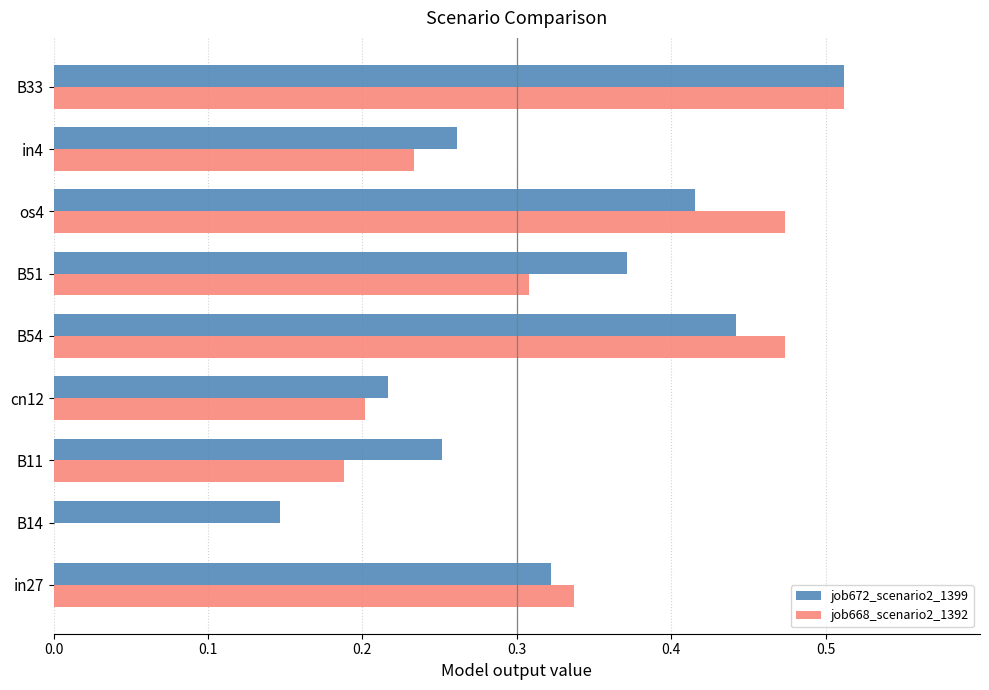

What is the sum of the job672_scenario2_1399 values at B51 and B11?

0.6